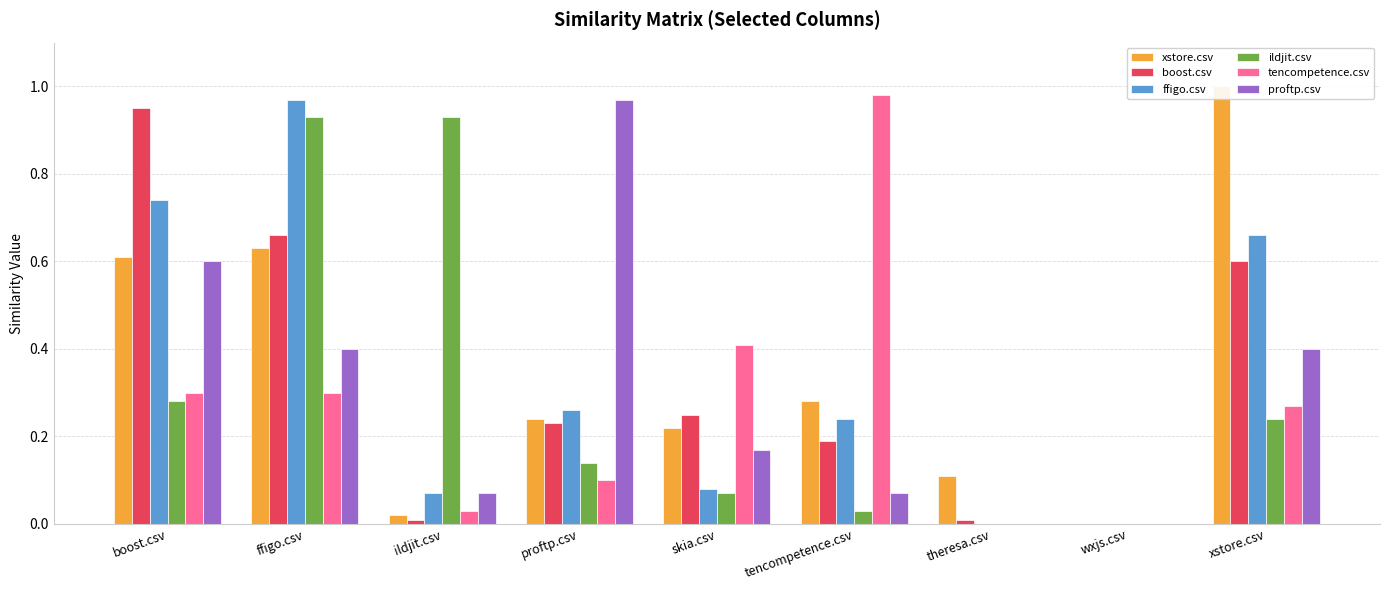

Reading left to right, transcribe all the data shown in this chart.

xstore.csv: boost.csv=0.6	ffigo.csv=0.6	ildjit.csv=0.0	proftp.csv=0.2	skia.csv=0.2	tencompetence.csv=0.3	theresa.csv=0.1	wxjs.csv=0.0	xstore.csv=1.0
boost.csv: boost.csv=0.9	ffigo.csv=0.7	ildjit.csv=0.0	proftp.csv=0.2	skia.csv=0.2	tencompetence.csv=0.2	theresa.csv=0.0	wxjs.csv=0.0	xstore.csv=0.6
ffigo.csv: boost.csv=0.7	ffigo.csv=1.0	ildjit.csv=0.1	proftp.csv=0.3	skia.csv=0.1	tencompetence.csv=0.2	theresa.csv=0.0	wxjs.csv=0.0	xstore.csv=0.7
ildjit.csv: boost.csv=0.3	ffigo.csv=0.9	ildjit.csv=0.9	proftp.csv=0.1	skia.csv=0.1	tencompetence.csv=0.0	theresa.csv=0.0	wxjs.csv=0.0	xstore.csv=0.2
tencompetence.csv: boost.csv=0.3	ffigo.csv=0.3	ildjit.csv=0.0	proftp.csv=0.1	skia.csv=0.4	tencompetence.csv=1.0	theresa.csv=0.0	wxjs.csv=0.0	xstore.csv=0.3
proftp.csv: boost.csv=0.6	ffigo.csv=0.4	ildjit.csv=0.1	proftp.csv=1.0	skia.csv=0.2	tencompetence.csv=0.1	theresa.csv=0.0	wxjs.csv=0.0	xstore.csv=0.4